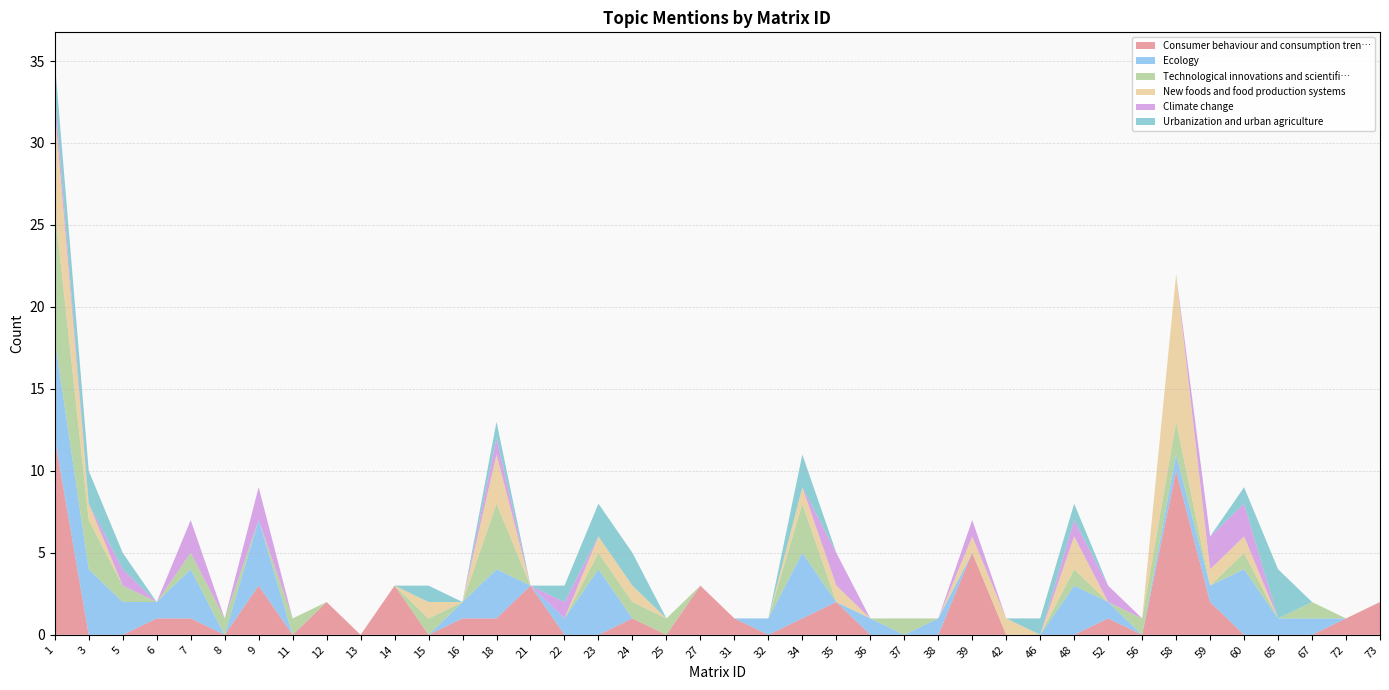

Reading right to left, transcribe all the data shown in this chart.

Consumer behaviour and consumption tren…: 73=2	72=1	67=0	65=0	60=0	59=2	58=10	56=0	52=1	48=0	46=0	42=0	39=5	38=0	37=0	36=0	35=2	34=1	32=0	31=1	27=3	25=0	24=1	23=0	22=0	21=3	18=1	16=1	15=0	14=3	13=0	12=2	11=0	9=3	8=0	7=1	6=1	5=0	3=0	1=12
Ecology: 73=0	72=0	67=1	65=1	60=4	59=1	58=1	56=0	52=1	48=3	46=0	42=0	39=0	38=1	37=0	36=1	35=0	34=4	32=1	31=0	27=0	25=0	24=0	23=4	22=1	21=0	18=3	16=1	15=0	14=0	13=0	12=0	11=0	9=4	8=0	7=3	6=1	5=2	3=4	1=6
Technological innovations and scientifi…: 73=0	72=0	67=1	65=0	60=1	59=0	58=2	56=1	52=0	48=1	46=0	42=0	39=0	38=0	37=1	36=0	35=0	34=3	32=0	31=0	27=0	25=1	24=1	23=1	22=0	21=0	18=4	16=0	15=1	14=0	13=0	12=0	11=1	9=0	8=1	7=1	6=0	5=1	3=3	1=8
New foods and food production systems: 73=0	72=0	67=0	65=0	60=1	59=1	58=9	56=0	52=0	48=2	46=0	42=1	39=1	38=0	37=0	36=0	35=1	34=1	32=0	31=0	27=0	25=0	24=1	23=1	22=0	21=0	18=3	16=0	15=1	14=0	13=0	12=0	11=0	9=0	8=0	7=0	6=0	5=0	3=1	1=6
Climate change: 73=0	72=0	67=0	65=0	60=2	59=2	58=0	56=0	52=1	48=1	46=0	42=0	39=1	38=0	37=0	36=0	35=2	34=0	32=0	31=0	27=0	25=0	24=0	23=0	22=1	21=0	18=1	16=0	15=0	14=0	13=0	12=0	11=0	9=2	8=0	7=2	6=0	5=1	3=0	1=1
Urbanization and urban agriculture: 73=0	72=0	67=0	65=3	60=1	59=0	58=0	56=0	52=0	48=1	46=1	42=0	39=0	38=0	37=0	36=0	35=0	34=2	32=0	31=0	27=0	25=0	24=2	23=2	22=1	21=0	18=1	16=0	15=1	14=0	13=0	12=0	11=0	9=0	8=0	7=0	6=0	5=1	3=2	1=2